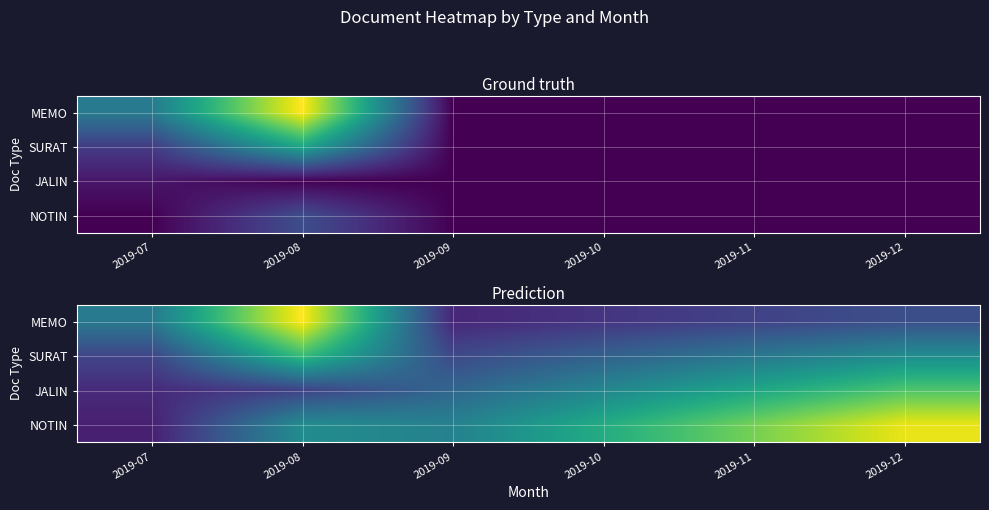

What is the total value across all series at 2019-11?

36.0